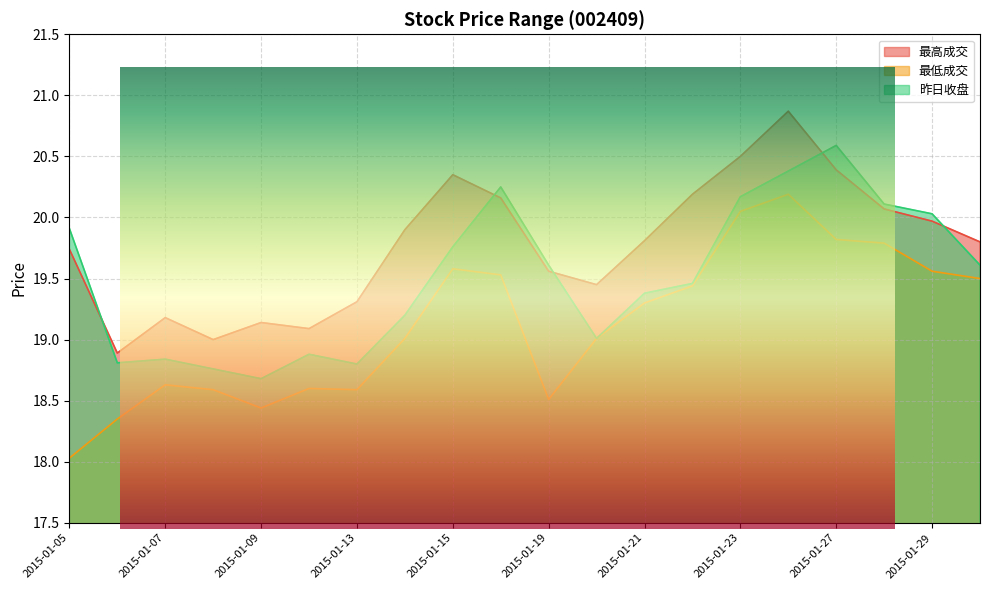

What is the difference between the second highest and second lowest values in the 昨日收盘 series?

1.6